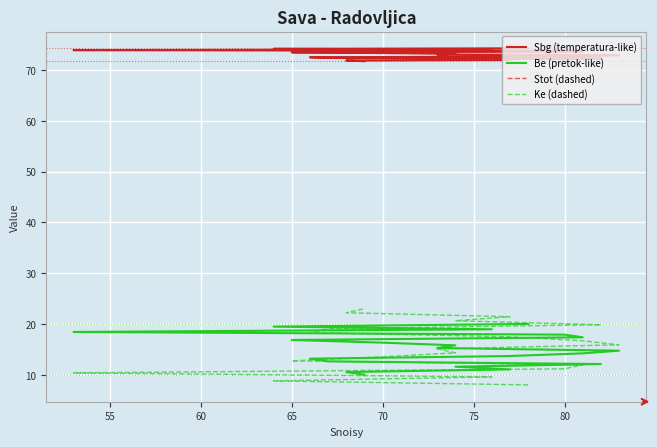

True or false: Stot (dashed) has more than 0 interior local peaks.

False